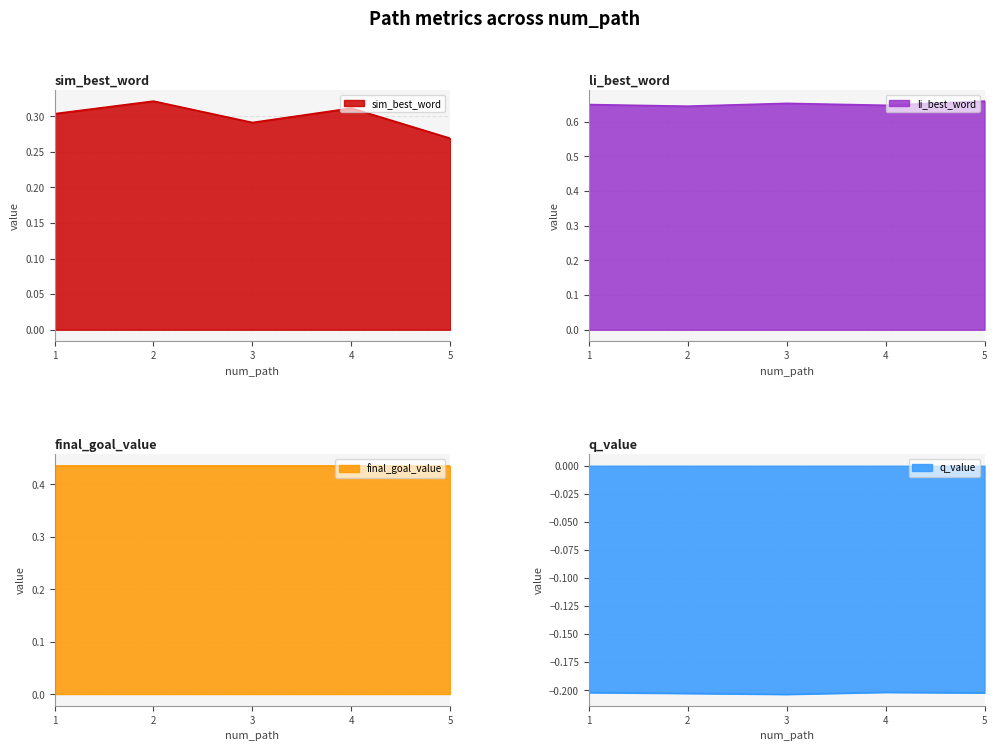

What is the smallest value displayed?

-0.2